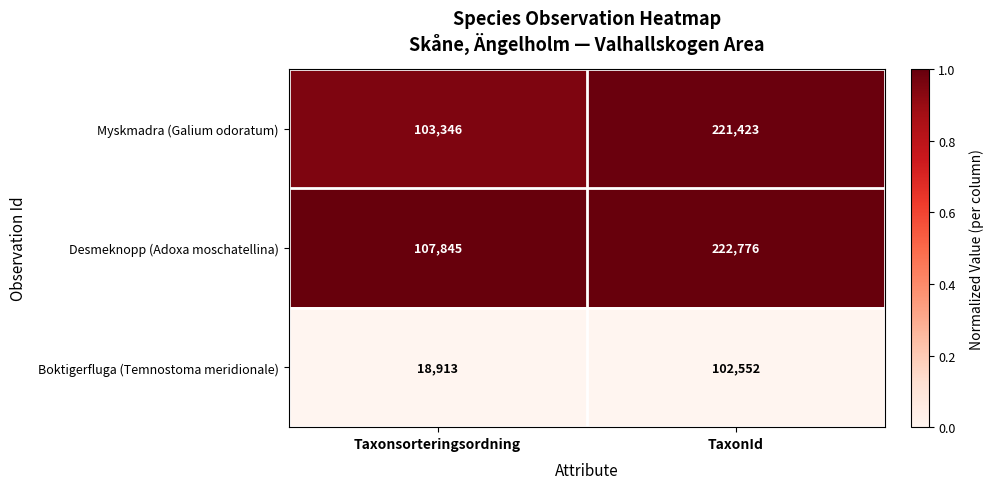

Reading left to right, what are all the values shown in this chart?

Myskmadra (Galium odoratum): 103346	221423
Desmeknopp (Adoxa moschatellina): 107845	222776
Boktigerfluga (Temnostoma meridionale): 18913	102552